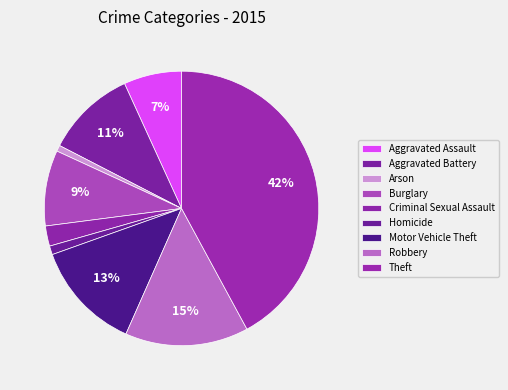

To the nearest percent, what is the average slice percentage?

11%